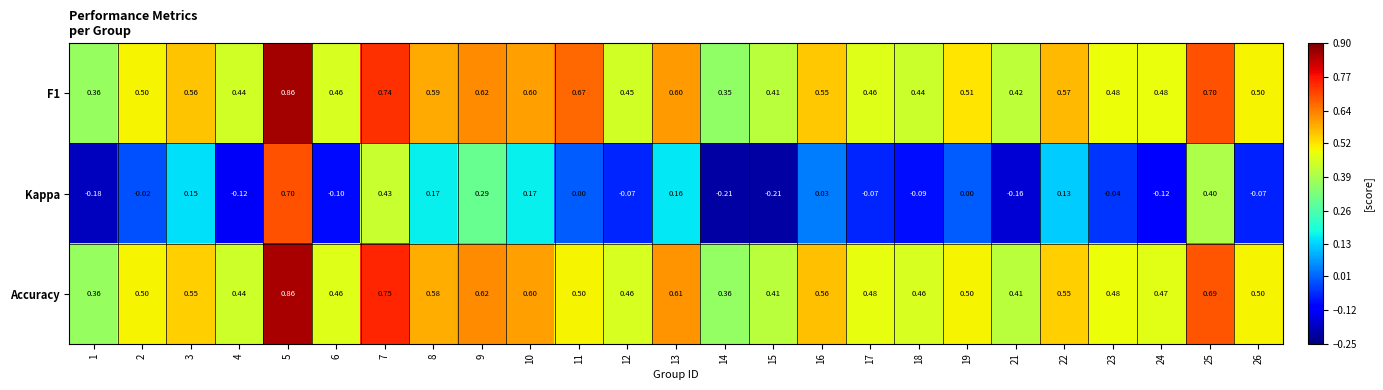

At which category is the sum across all series the highest?

5